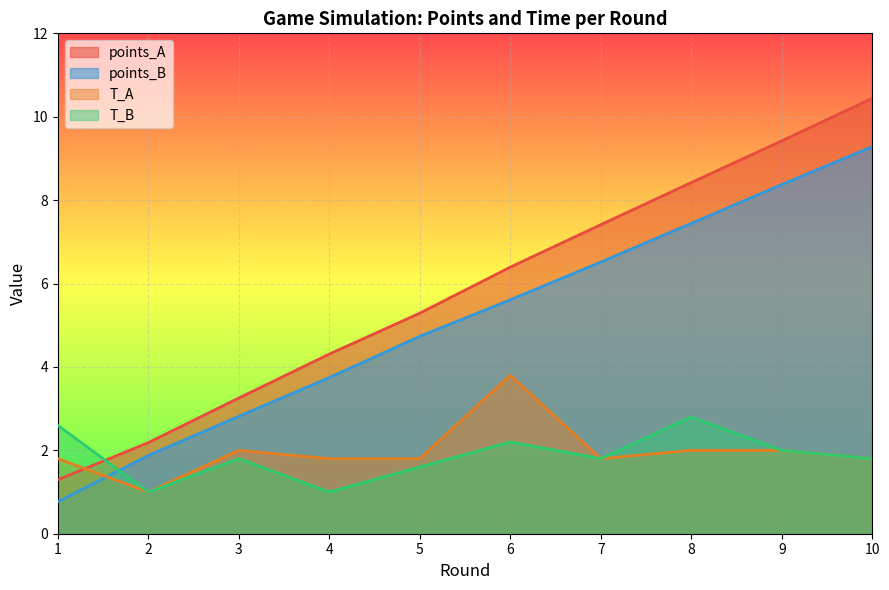

What is the smallest value displayed?

0.8